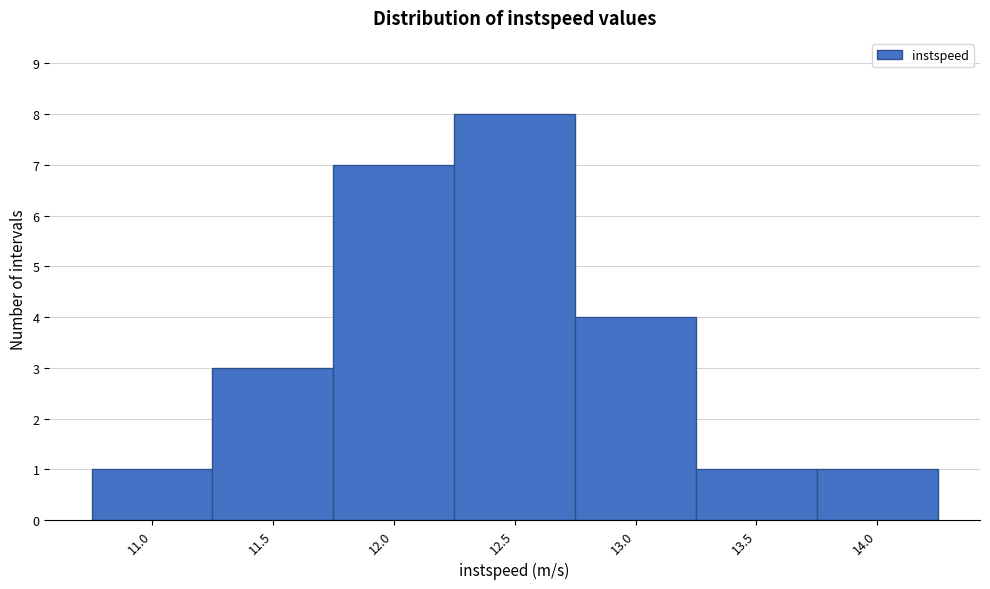

Reading left to right, transcribe all the data shown in this chart.

1	3	7	8	4	1	1